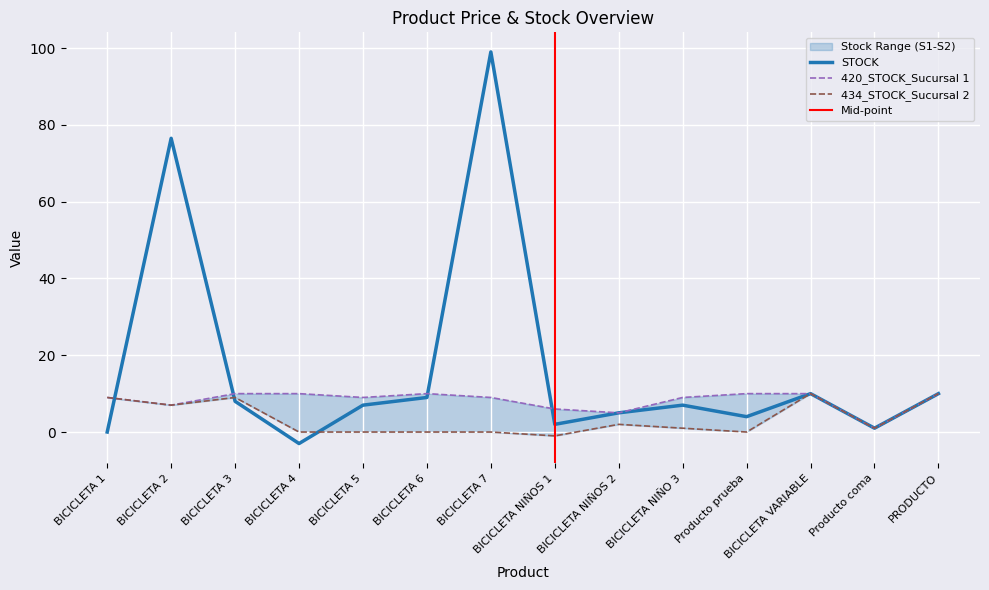

How many interior local peaks does the STOCK series have?

4